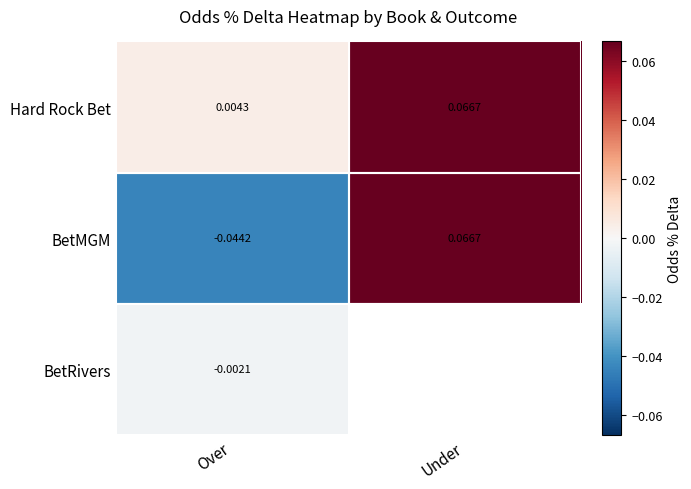

At which label is Hard Rock Bet closest to 0?

Over